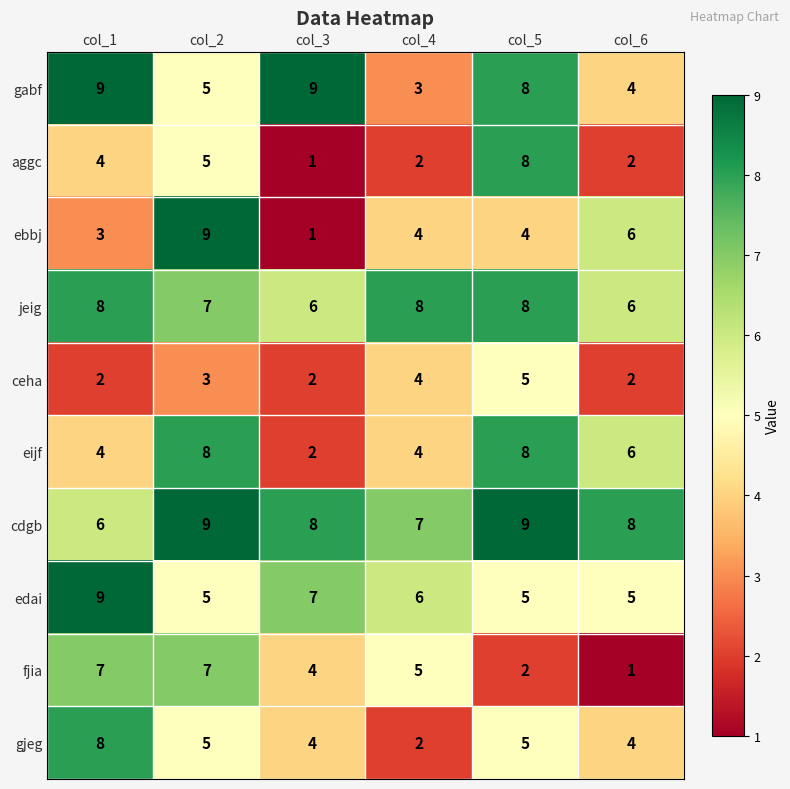

Count the number of data series in this chart.

10